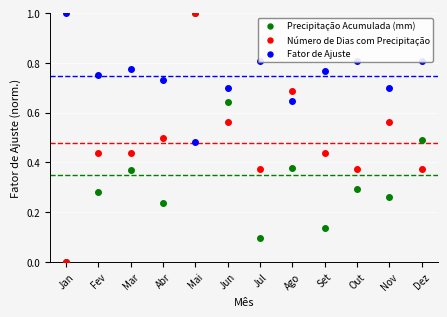

True or false: Fator de Ajuste has a value of 0.7 at Nov.

True